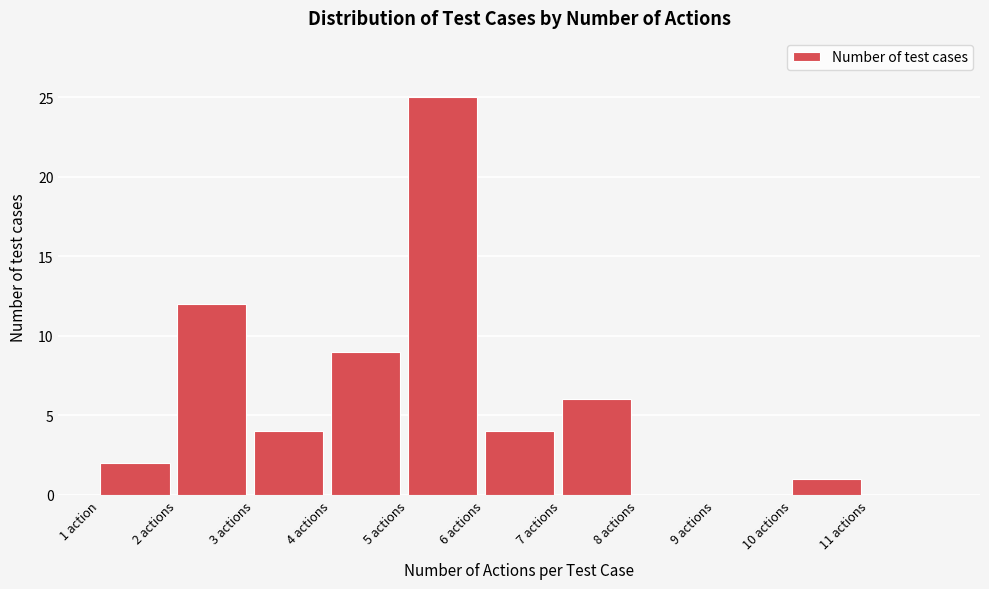

Reading left to right, extract all data points from this chart.

1 action=2	2 actions=12	3 actions=4	4 actions=9	5 actions=25	6 actions=4	7 actions=6	8 actions=0	9 actions=0	10 actions=1	11 actions=0